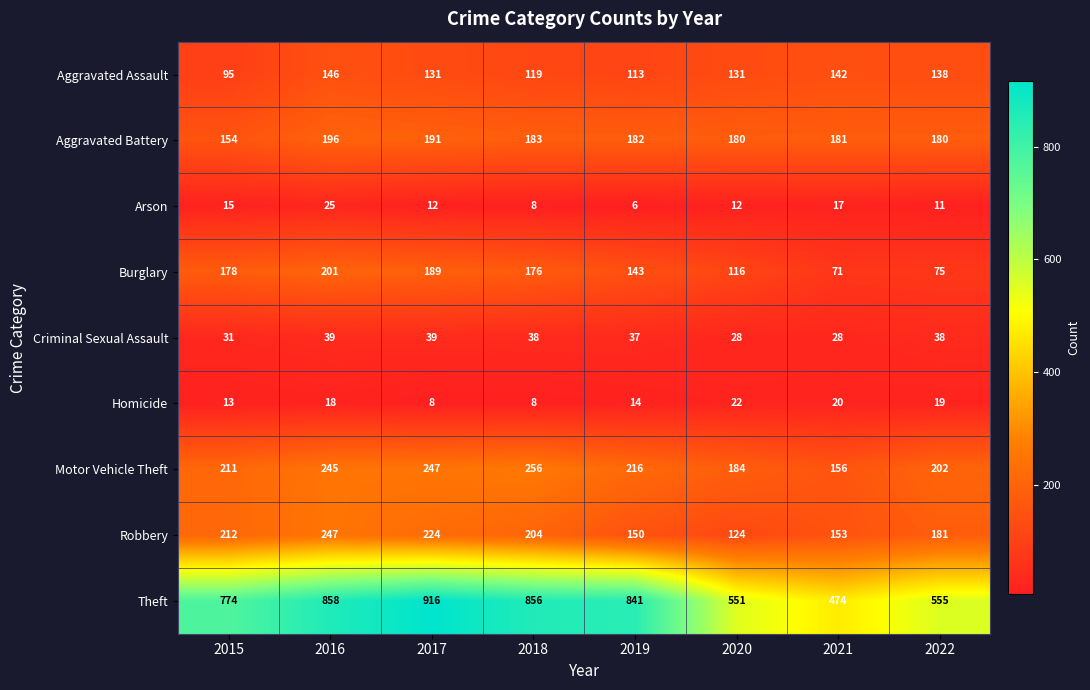

Which label corresponds to the largest value in the chart?

2017